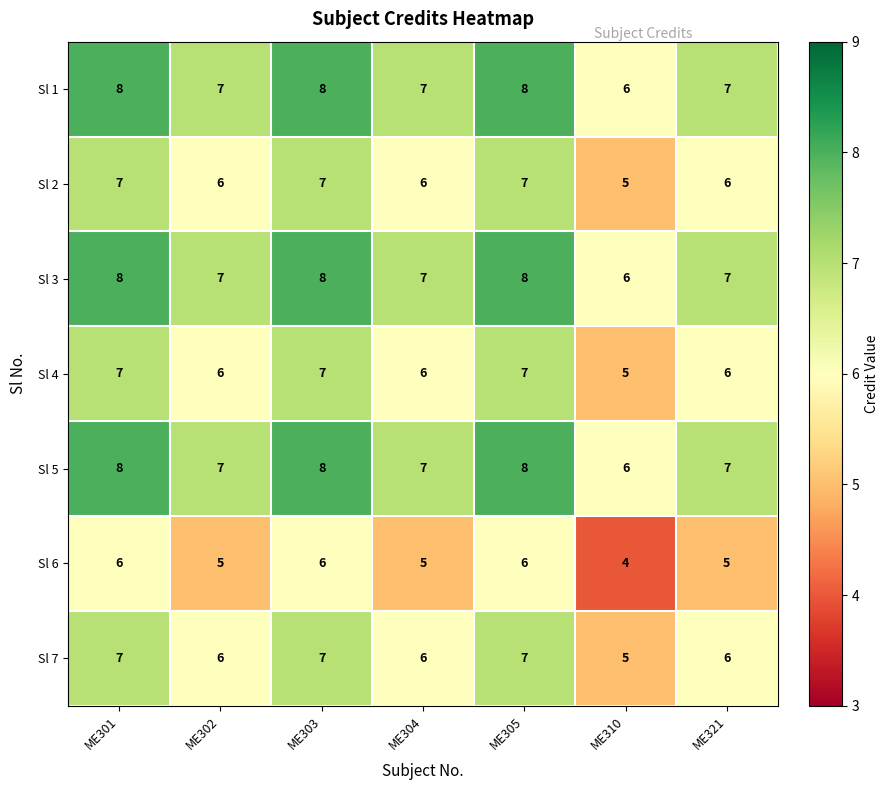

At which label does Sl 3 first exceed 7?

ME301